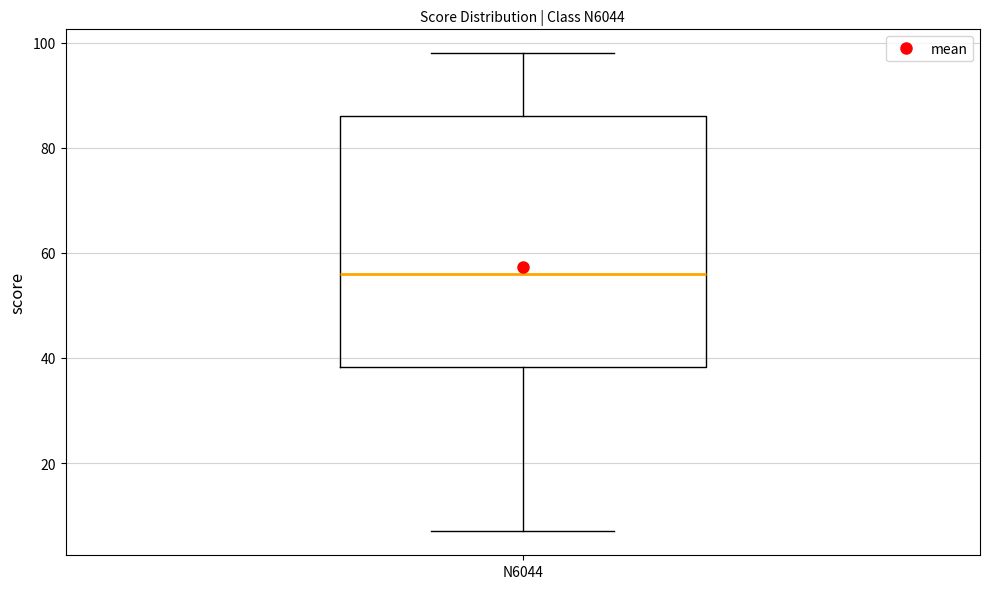

Where does the upper whisker of the box for N6044 end on the y-axis? The values are not printed on the chart, so give them approximately, as read against the axis.

98